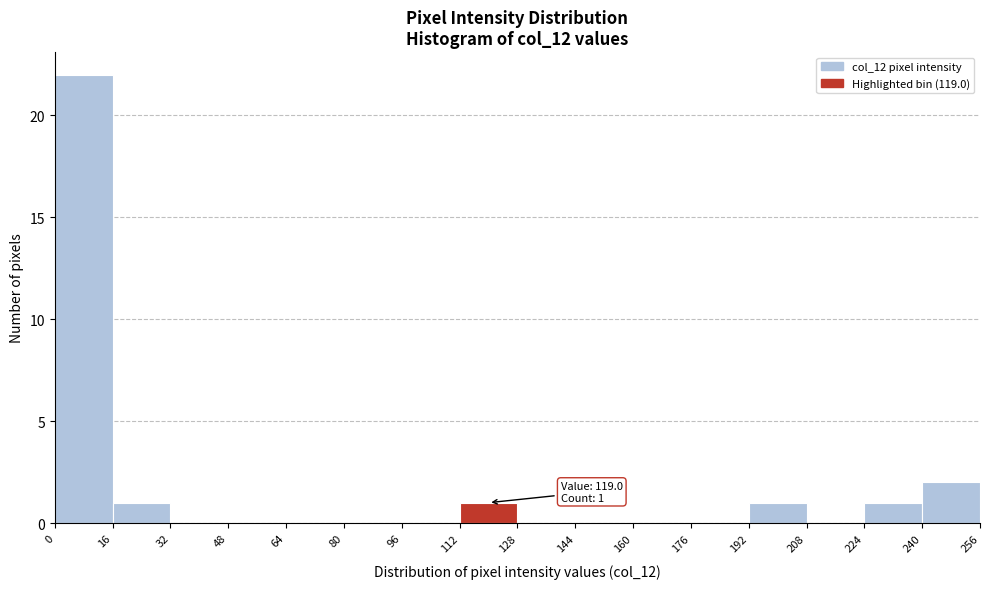

Over which range of the x-axis is the bar tallest?

0 to 16